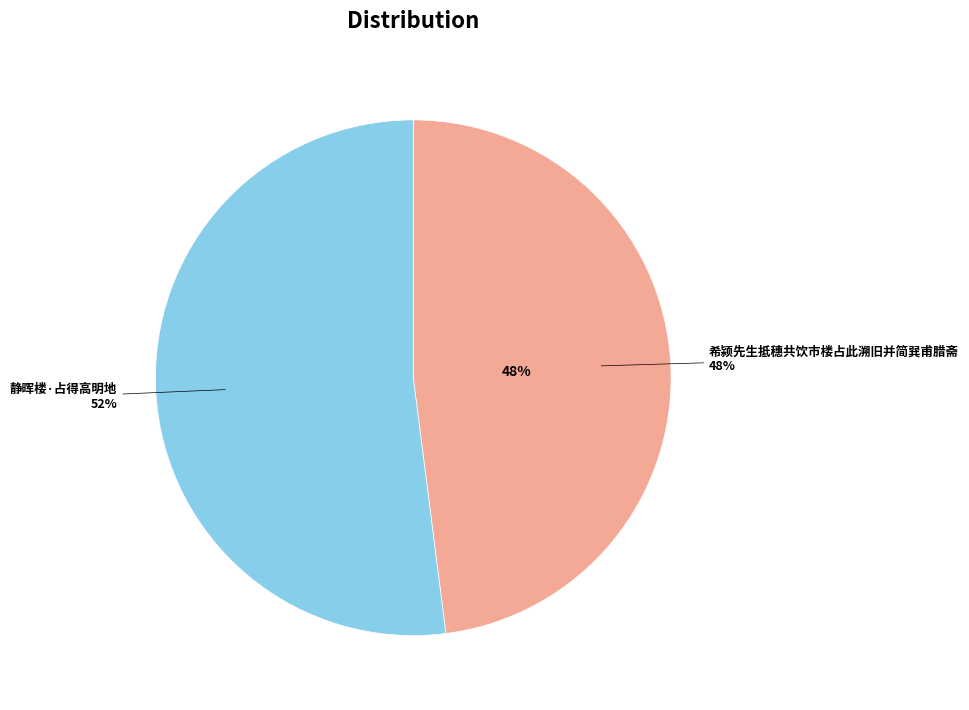

Which slice represents more than half of the pie?

静晖楼·占得高明地